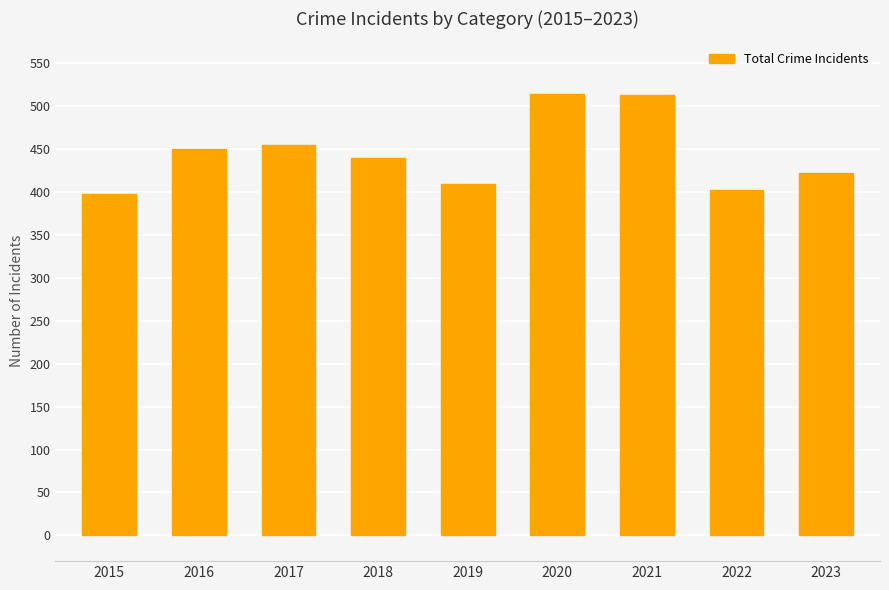

What is the change in value from 2016 to 2021?

+63